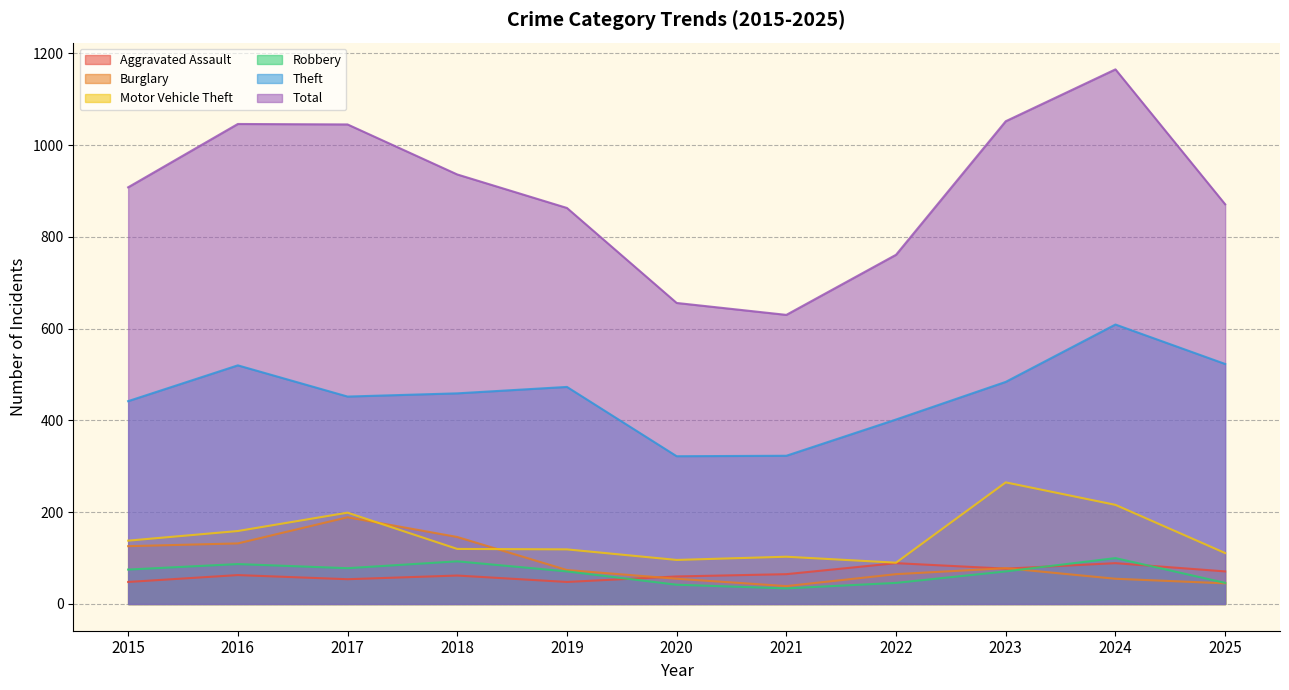

Reading right to left, extract all data points from this chart.

Aggravated Assault: 2025=71	2024=89	2023=77	2022=89	2021=65	2020=60	2019=48	2018=62	2017=54	2016=63	2015=48
Burglary: 2025=45	2024=55	2023=78	2022=65	2021=39	2020=55	2019=74	2018=146	2017=189	2016=132	2015=126
Motor Vehicle Theft: 2025=111	2024=216	2023=265	2022=90	2021=103	2020=96	2019=119	2018=120	2017=199	2016=159	2015=138
Robbery: 2025=46	2024=100	2023=71	2022=46	2021=34	2020=42	2019=71	2018=93	2017=78	2016=87	2015=75
Theft: 2025=523	2024=609	2023=484	2022=402	2021=323	2020=322	2019=473	2018=459	2017=452	2016=520	2015=442
Total: 2025=871	2024=1165	2023=1052	2022=761	2021=630	2020=656	2019=863	2018=936	2017=1045	2016=1046	2015=908